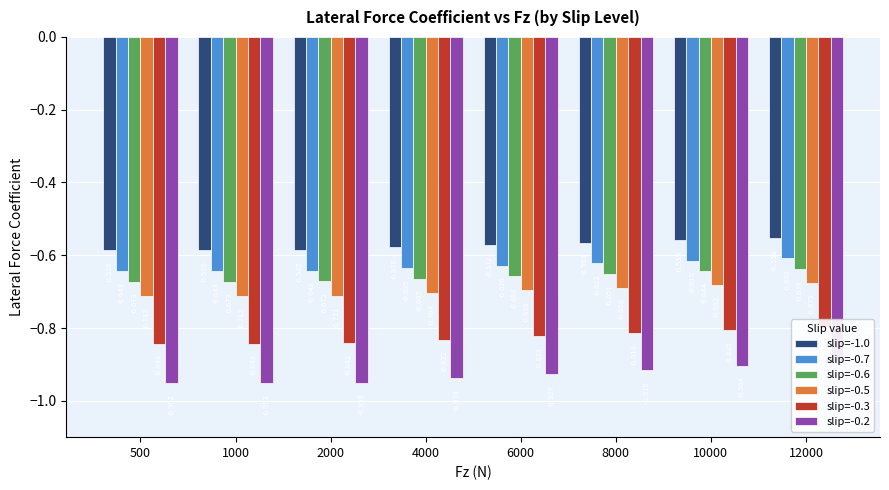

Are the bars horizontal?

No